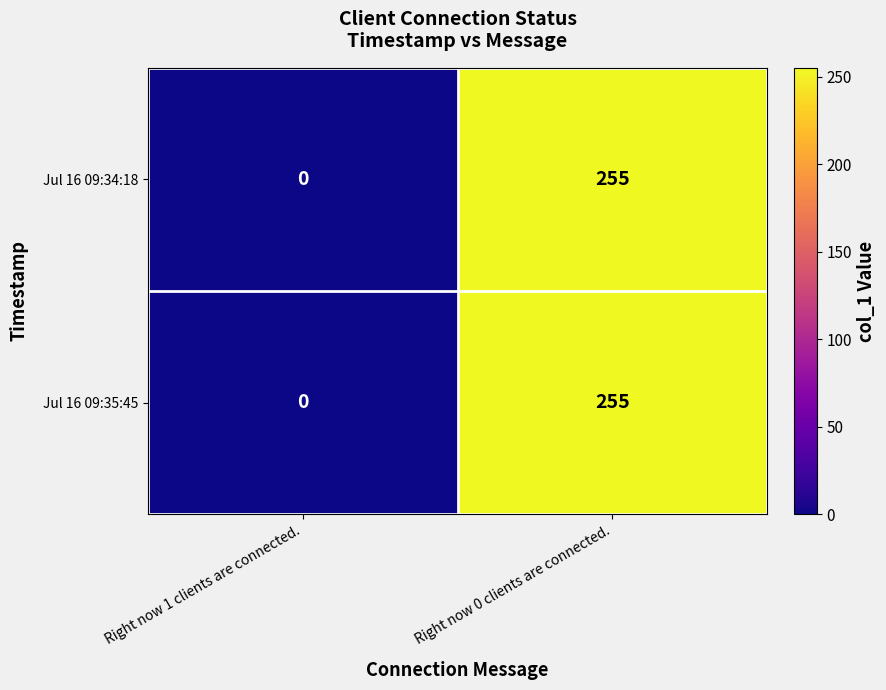

What is the sum of the Jul 16 09:35:45 values at Right now 0 clients are connected. and Right now 1 clients are connected.?

255